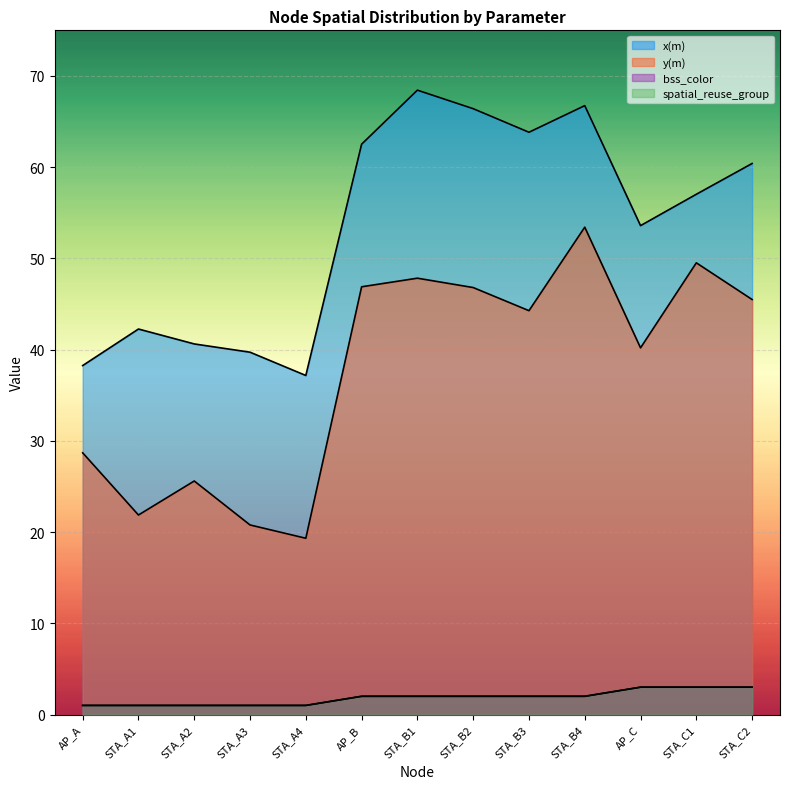

True or false: spatial_reuse_group has more than 1 points higher than both neighbors.

False